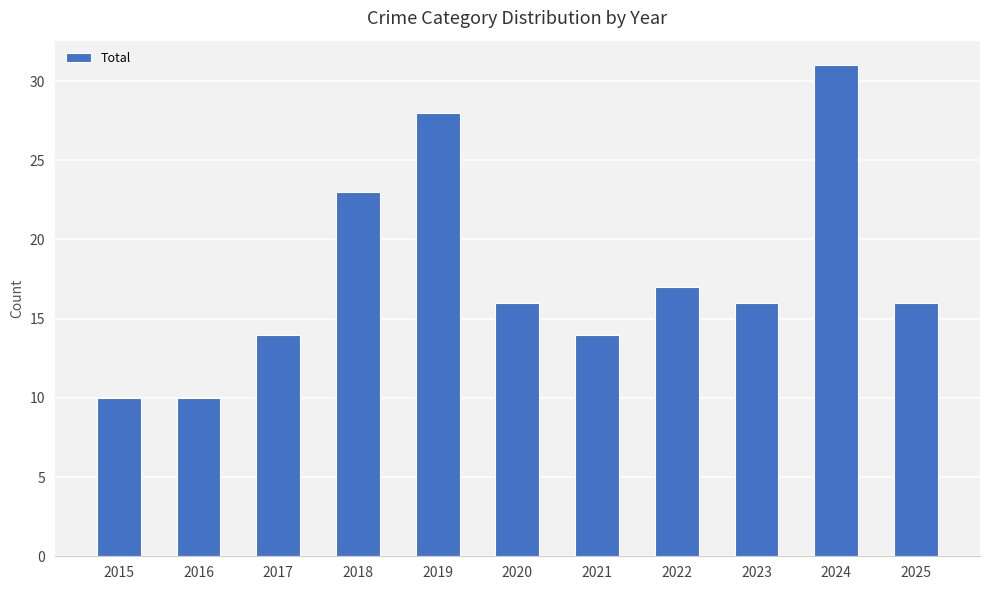

What is the difference between the values at 2024 and 2018?

8